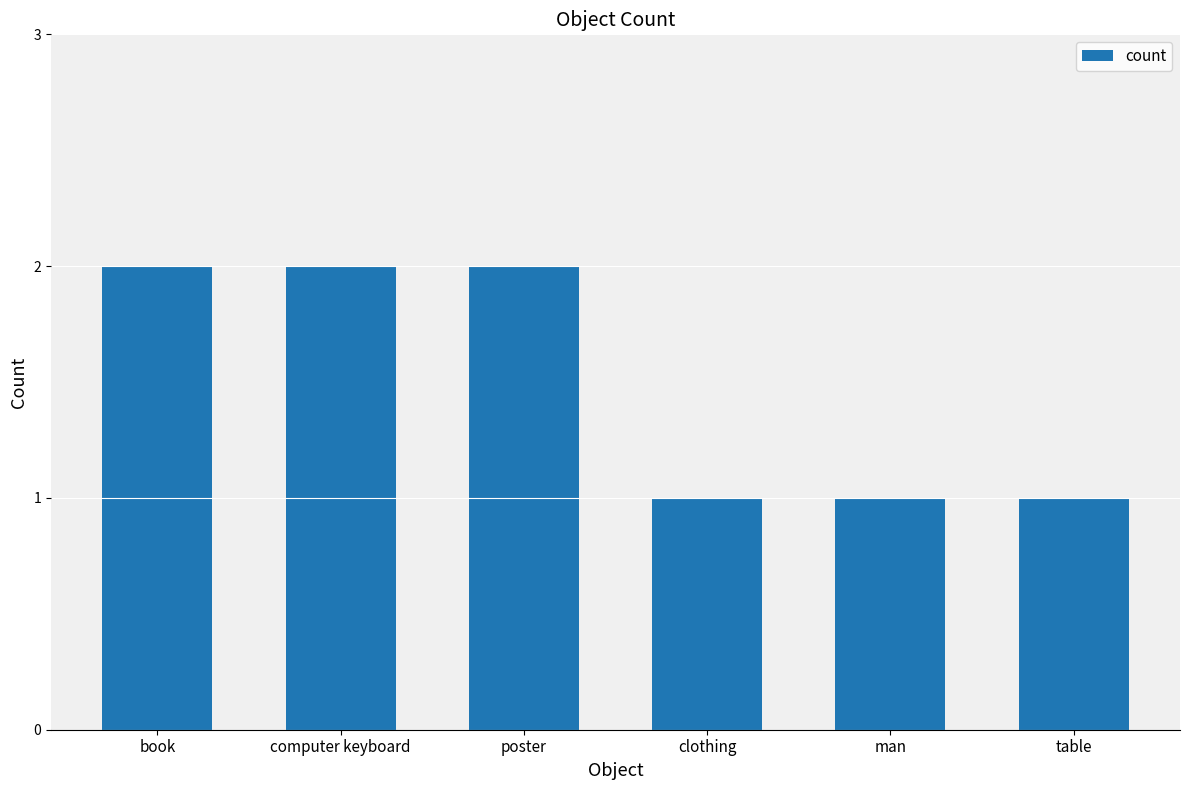

The chart shows a value of 2 at poster. True or false?

True